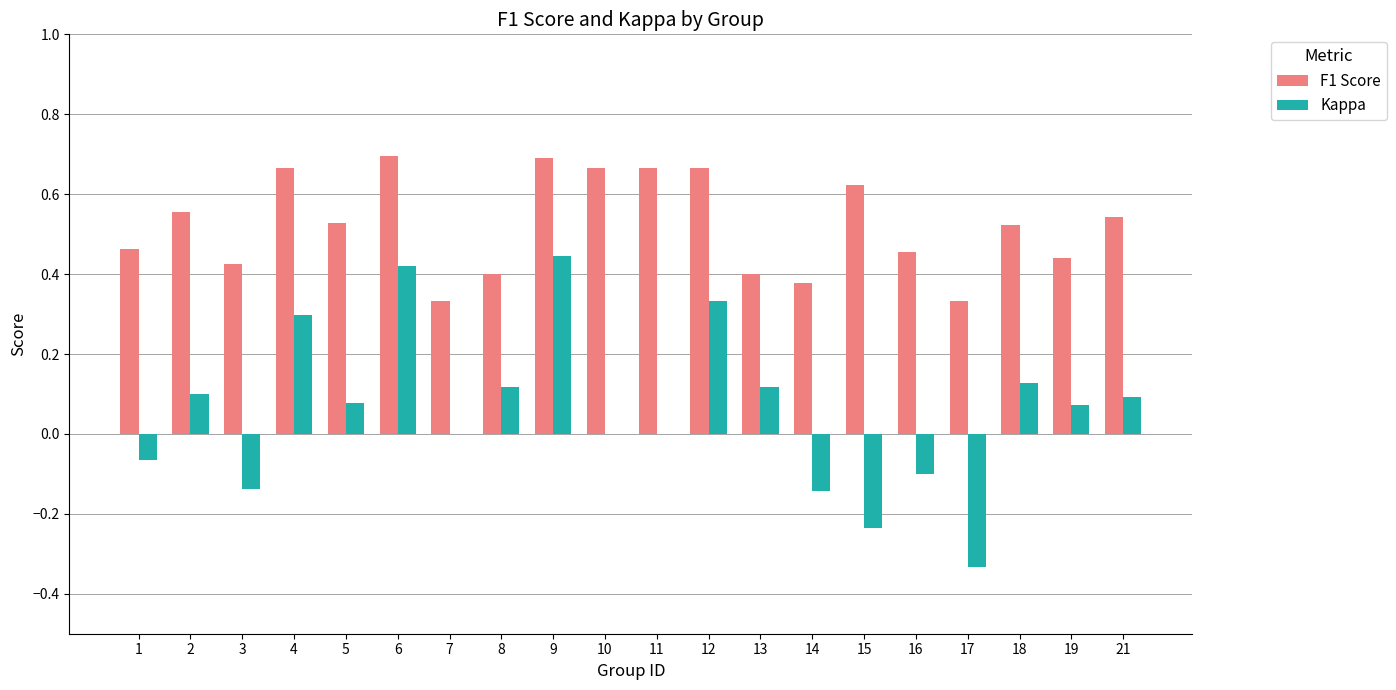

What is the sum of all F1 Score values?

10.5